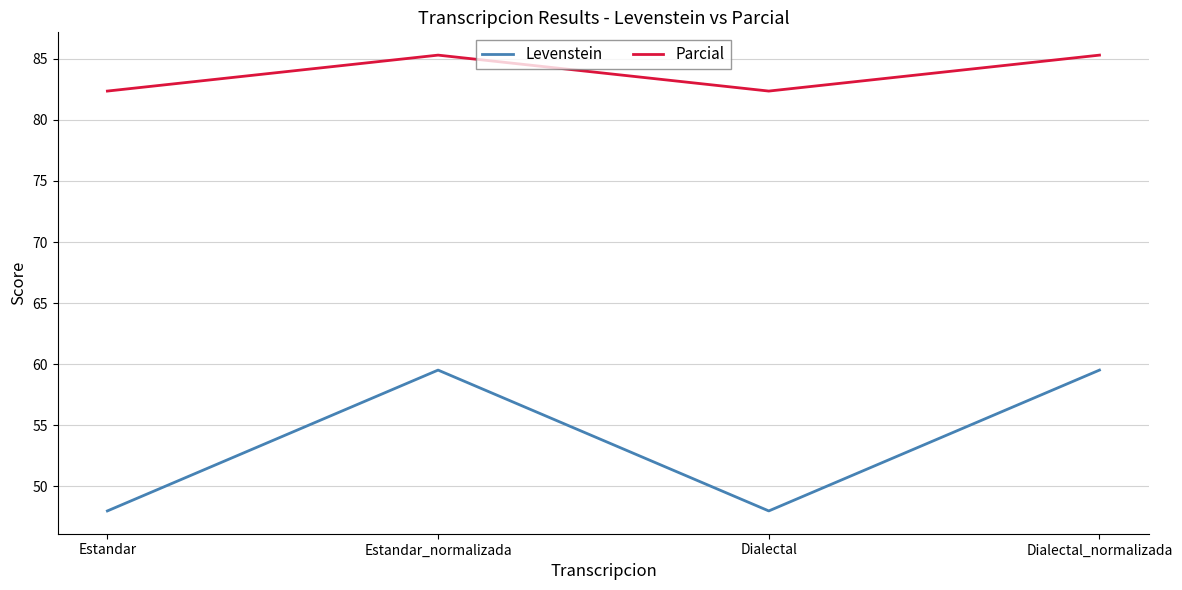

Rank the series by their average value, from highest to lowest.

Parcial, Levenstein